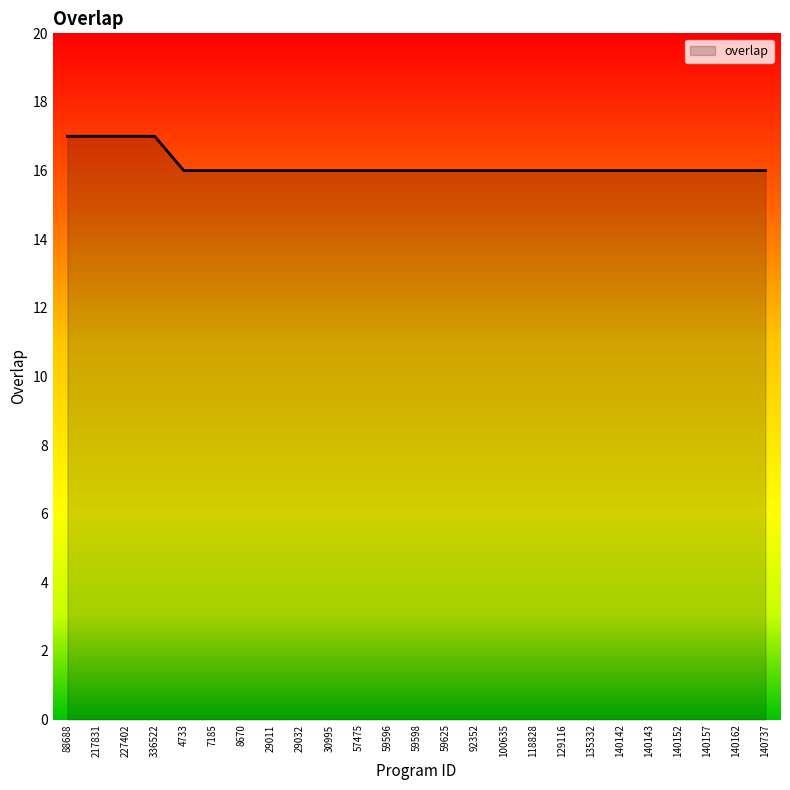

What is the greatest value displayed?

17